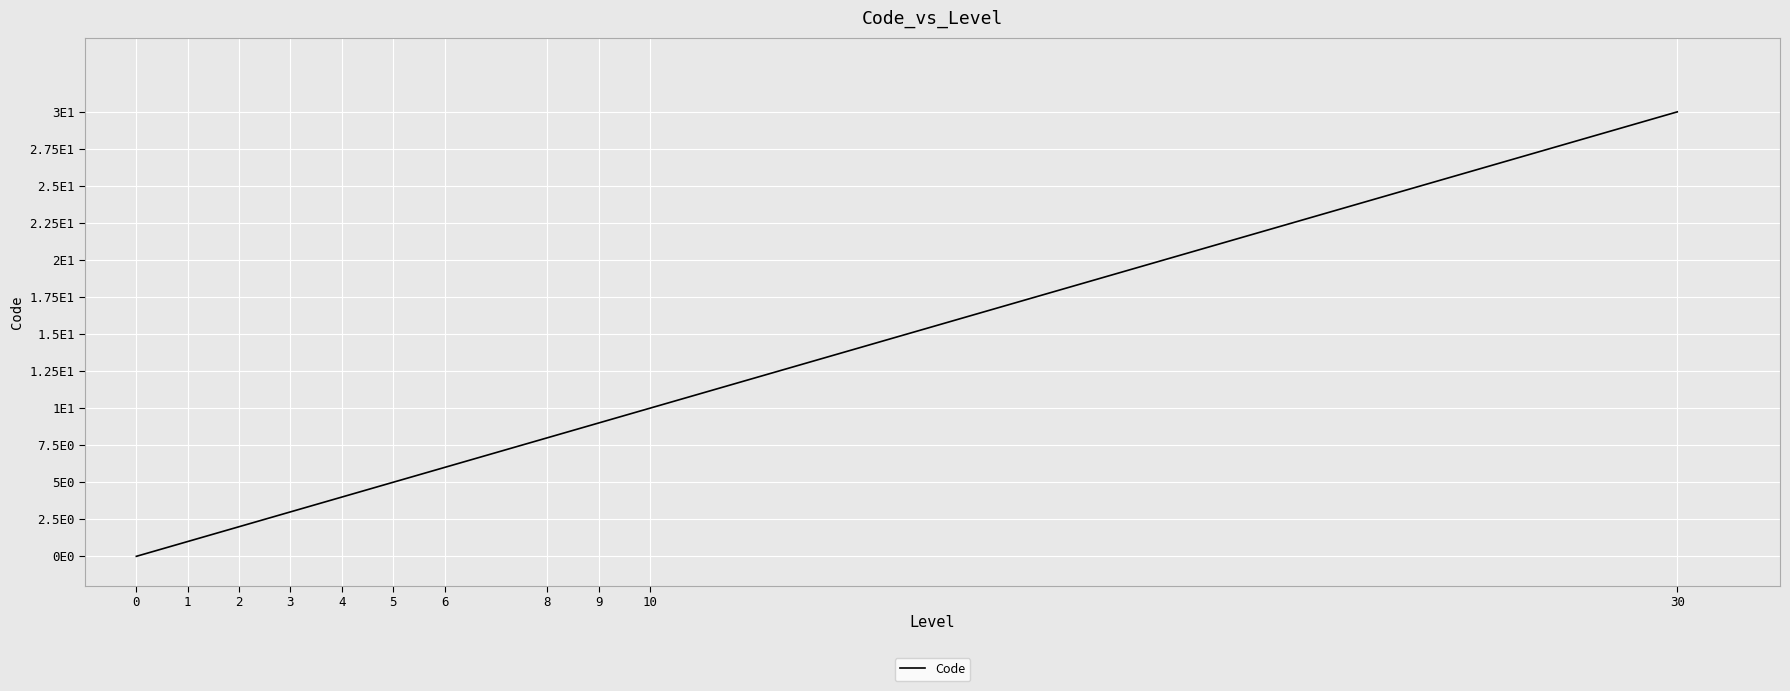

What is the sum of the values at 0 and 4?

4